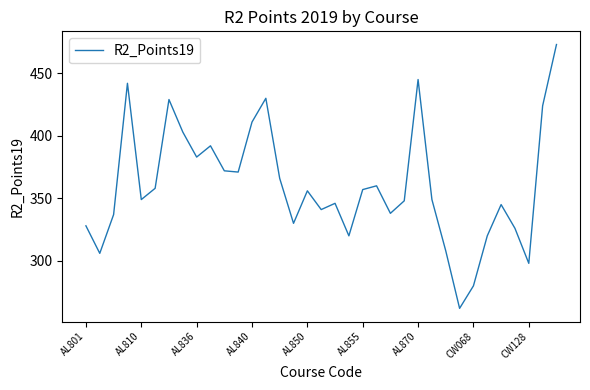

What is the smallest value displayed?

262